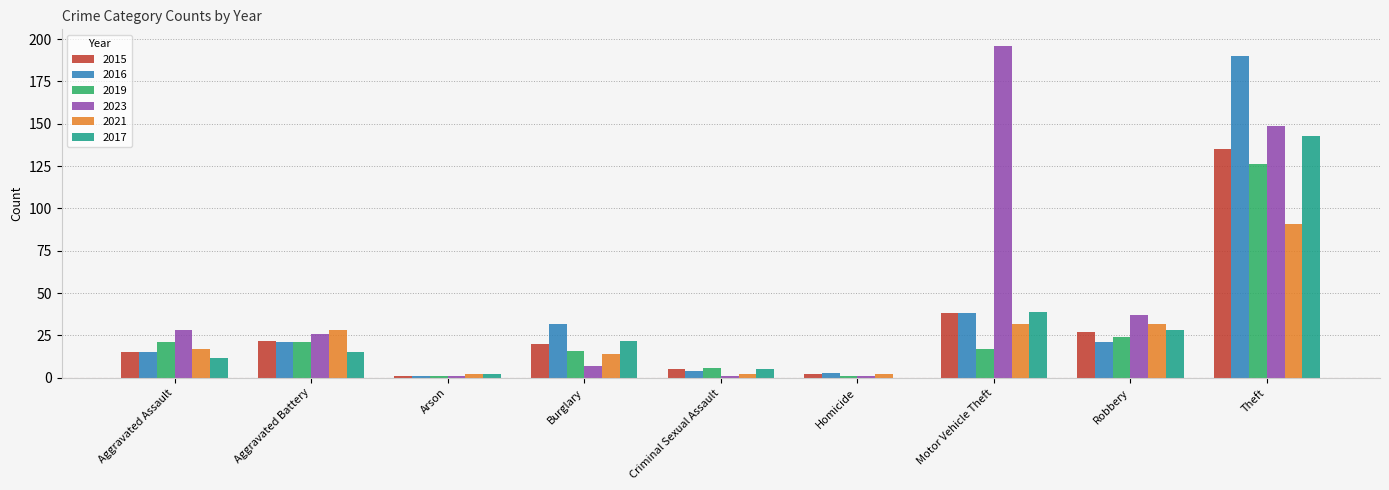

What is the approximate value of 2019 at Theft?

126